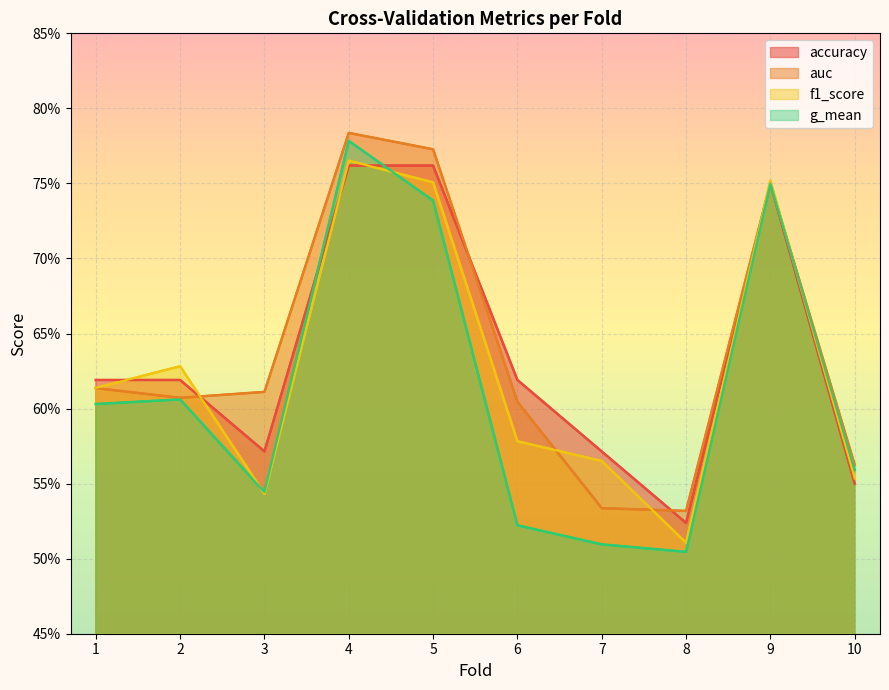

What is the difference between the maximum and minimum values in the g_mean series?

0.3